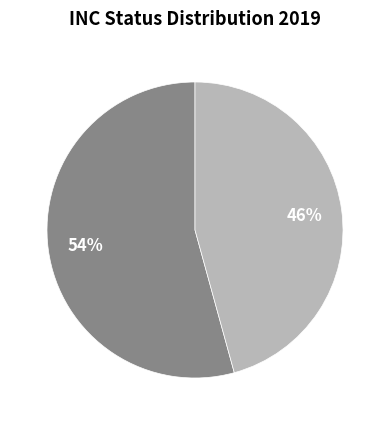

To the nearest percent, what is the average slice percentage?

50%